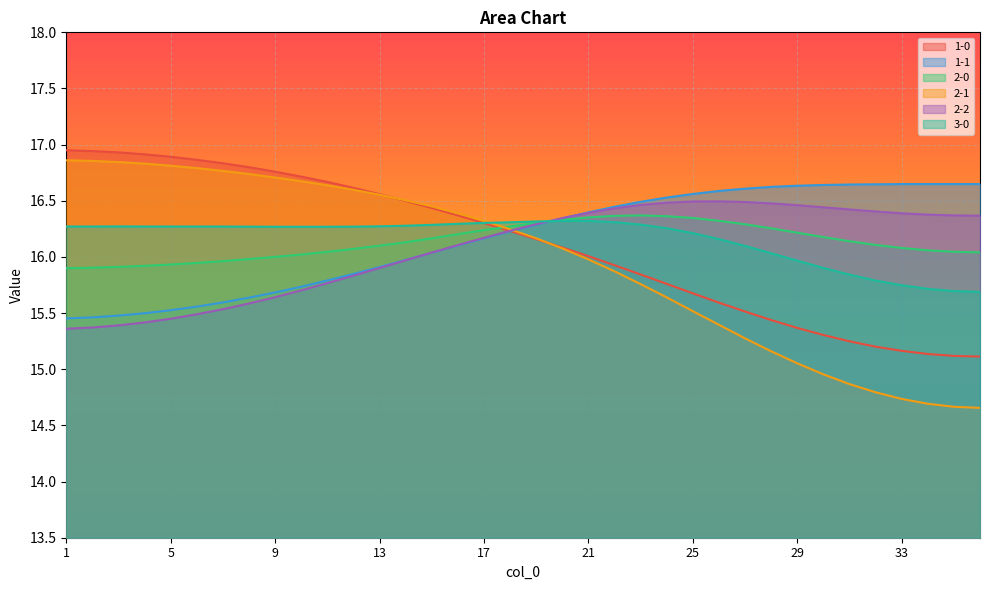

At 33, list the series in order from smallest to largest.

2-1, 1-0, 3-0, 2-0, 2-2, 1-1